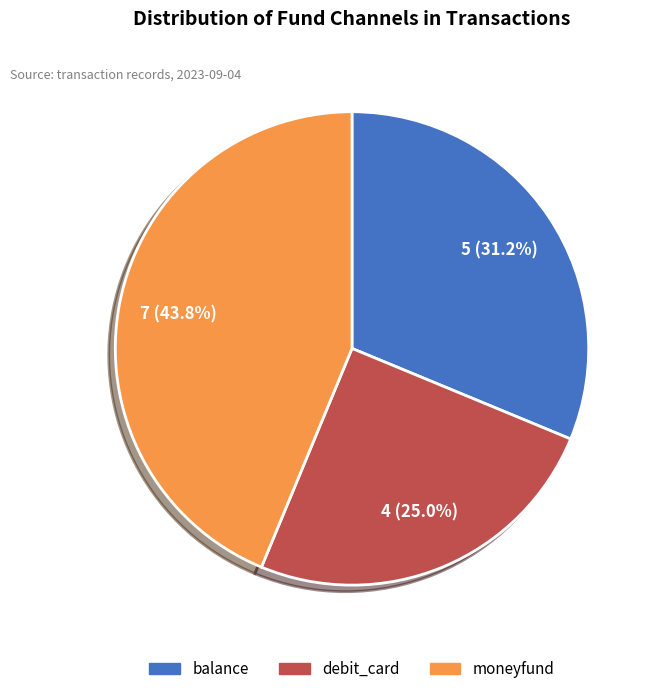

To the nearest percent, what is the average slice percentage?

33%